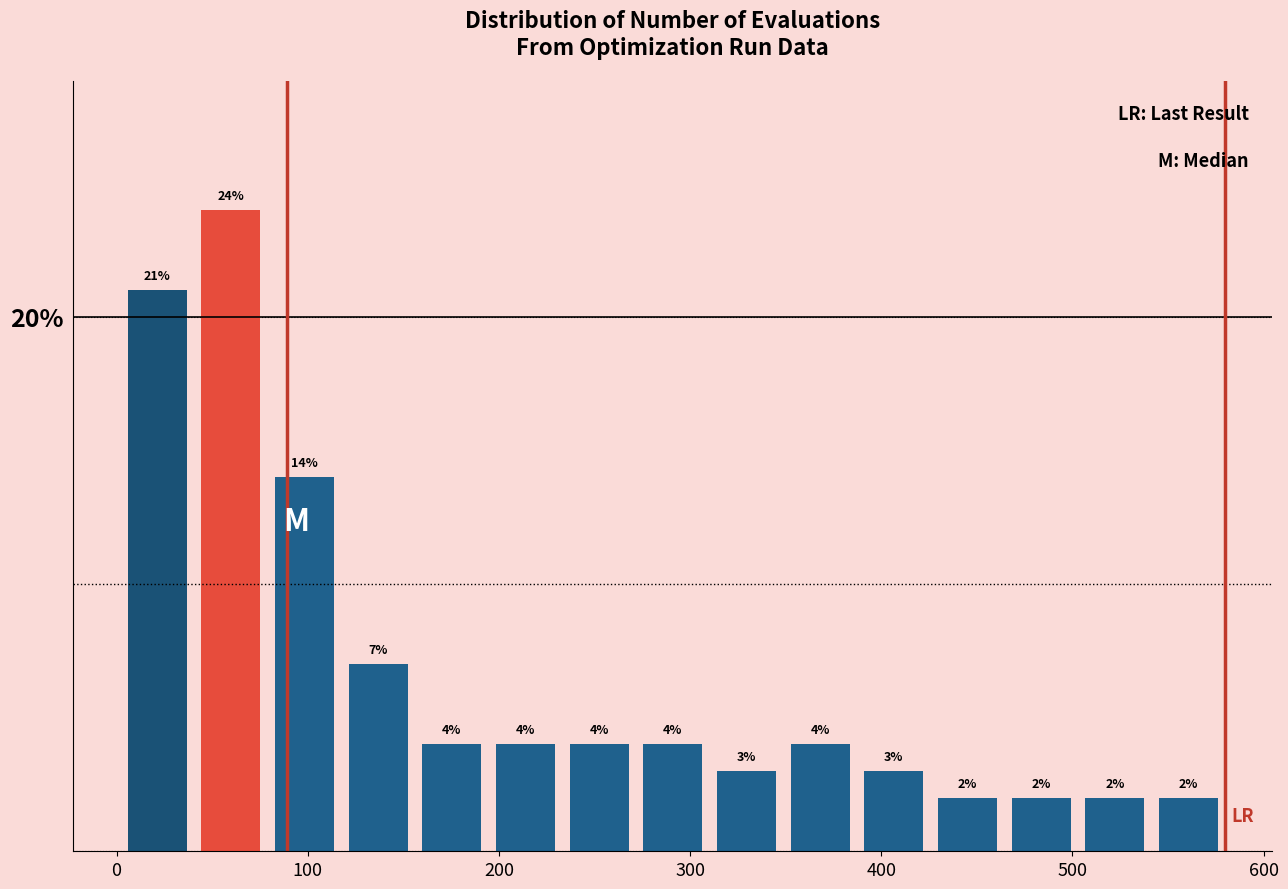

Around what value on the x-axis is the tallest bar? Give the approximate position of its centre, as read against the axis.

60